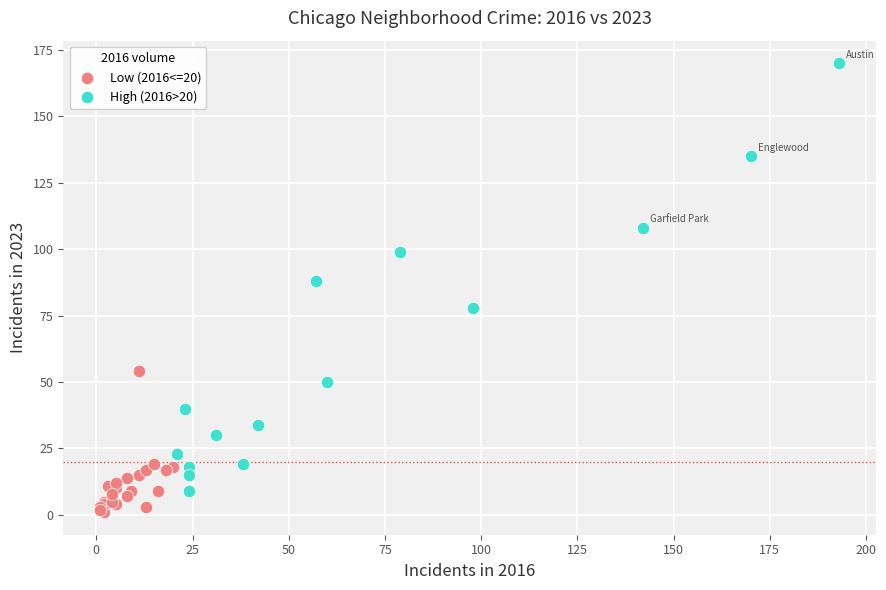

What are all the series names shown in the legend?

Low (2016<=20), High (2016>20)